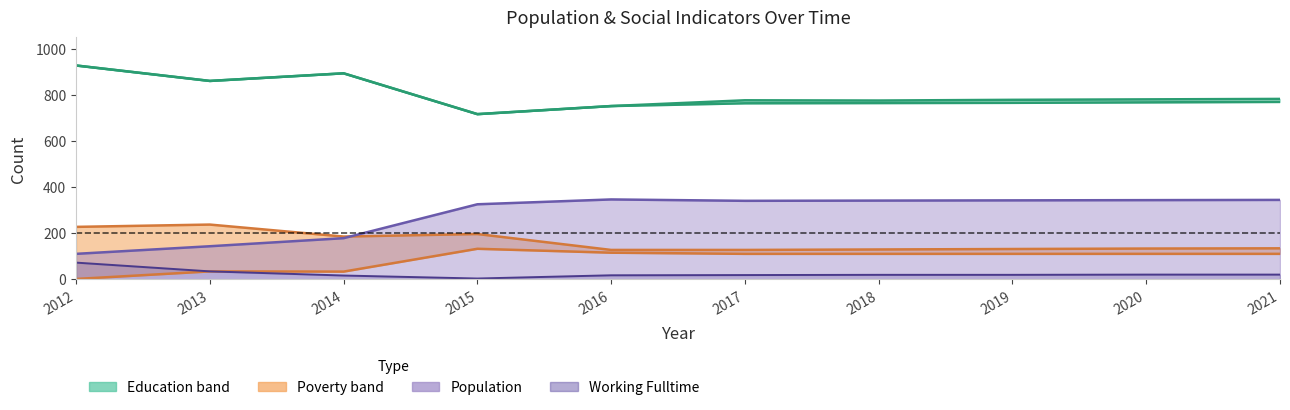

Which label corresponds to the largest value in the chart?

2012